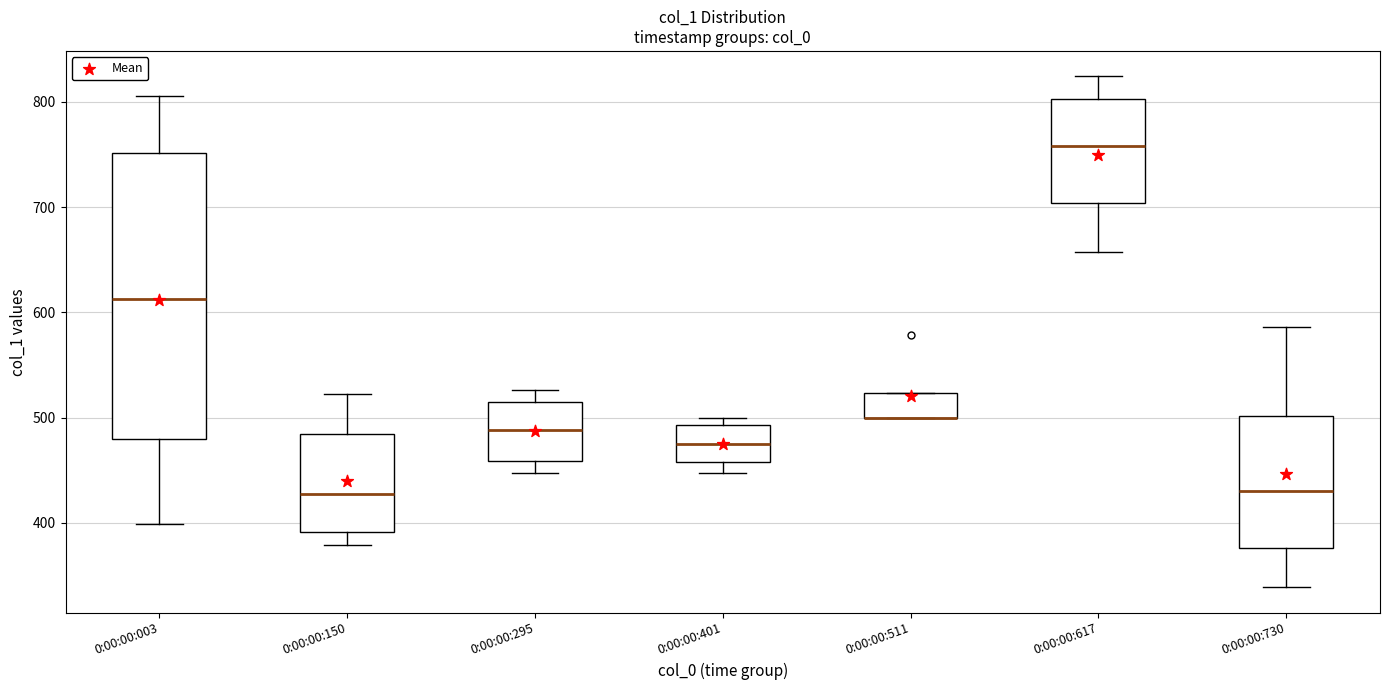

Reading left to right, read every box against the y-axis: the position of its median line, the range the box covers, and the ends of its whiskers. The values are not printed on the chart, so give them approximately, as read against the axis.

0:00:00:003: median 610, box 480 to 750, whiskers 400 to 810
0:00:00:150: median 430, box 390 to 480, whiskers 380 to 520
0:00:00:295: median 490, box 460 to 520, whiskers 450 to 530
0:00:00:401: median 480, box 460 to 490, whiskers 450 to 500
0:00:00:511: median 500 (drawn on the box's lower edge), box 500 to 520, whiskers 500 to 520
0:00:00:617: median 760, box 700 to 800, whiskers 660 to 820
0:00:00:730: median 430, box 380 to 500, whiskers 340 to 590